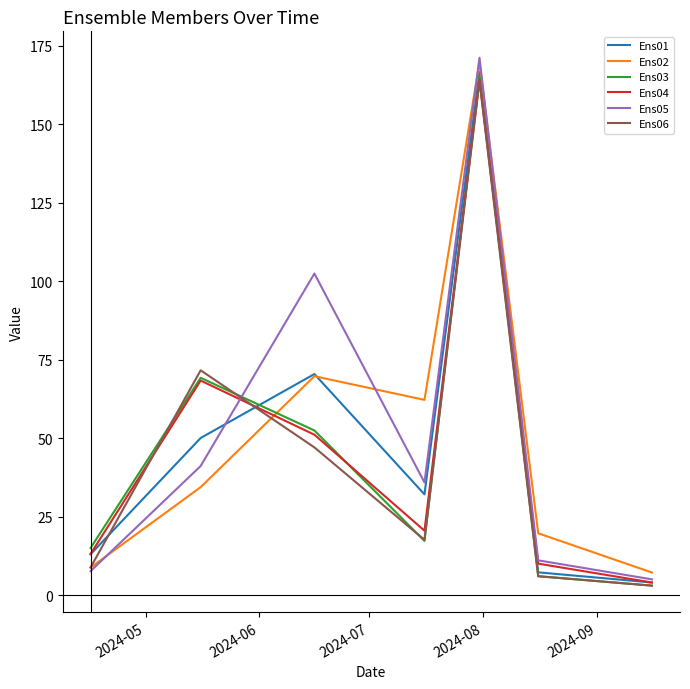

What is the lowest value of the Ens02 series?

7.2